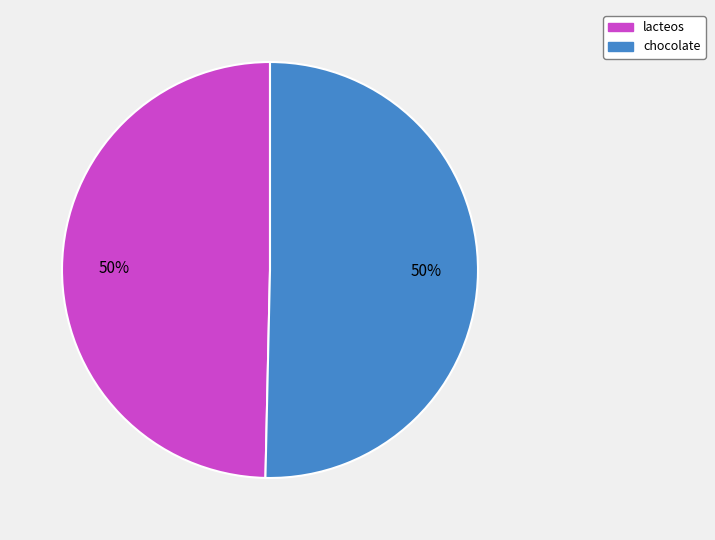

Count the number of slices in the pie.

2